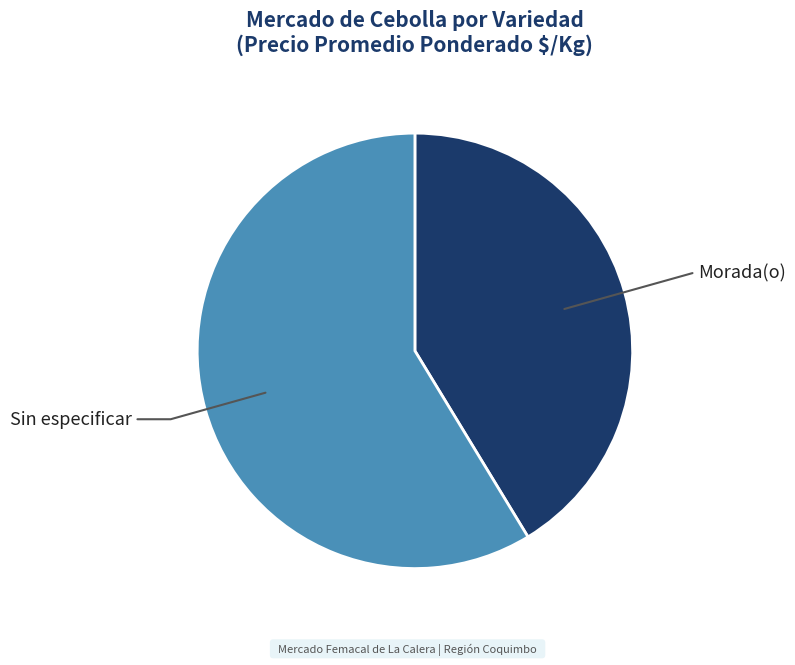

Is there any slice that represents more than half of the pie?

Yes